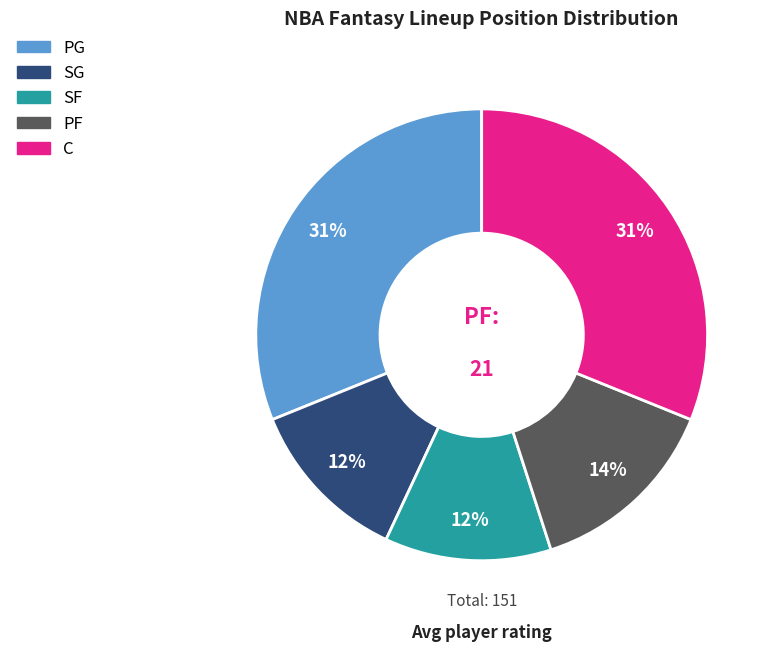

What percentage is the SF slice, to the nearest percent?

12%